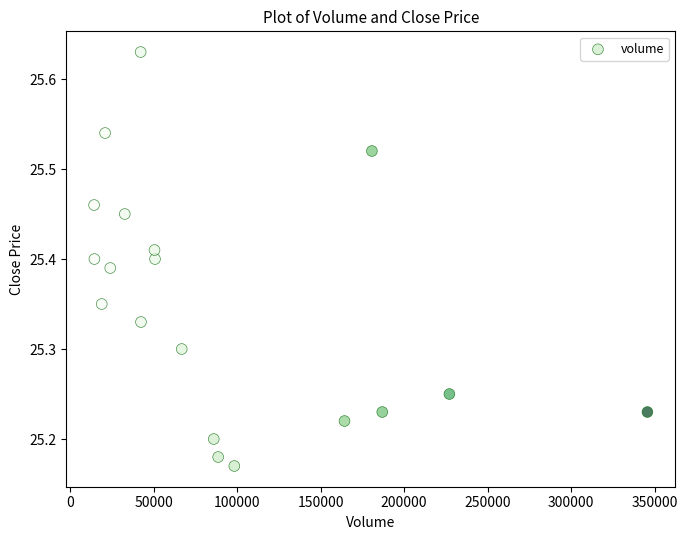

What is the range of Y values (max minus min)?

0.5